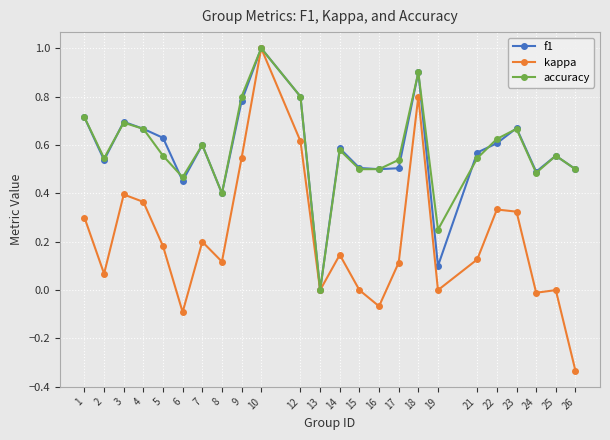

Where is the first local minimum for accuracy?

2